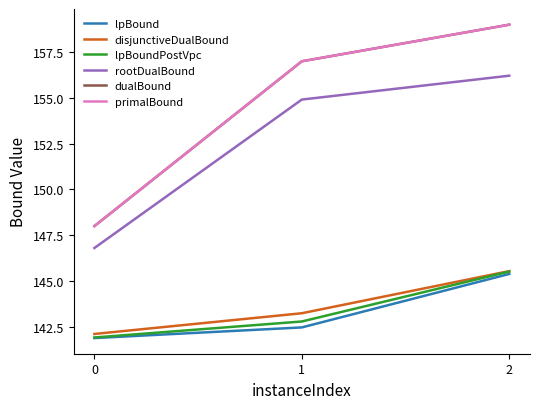

Does the chart display data point markers on the line(s)?

No